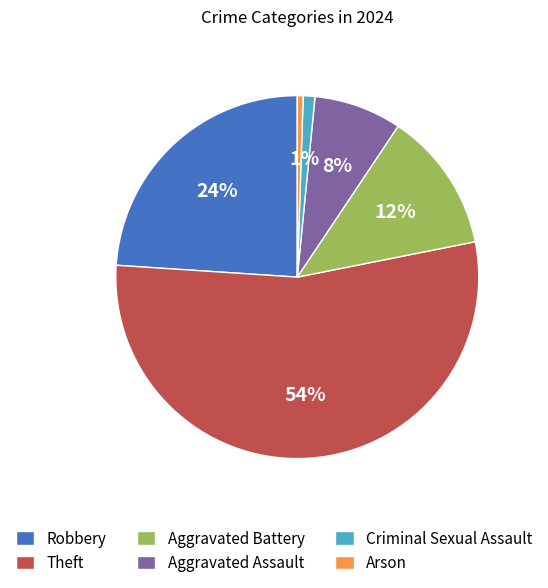

What is the ratio of the value at Aggravated Assault to the value at Robbery?

0.3